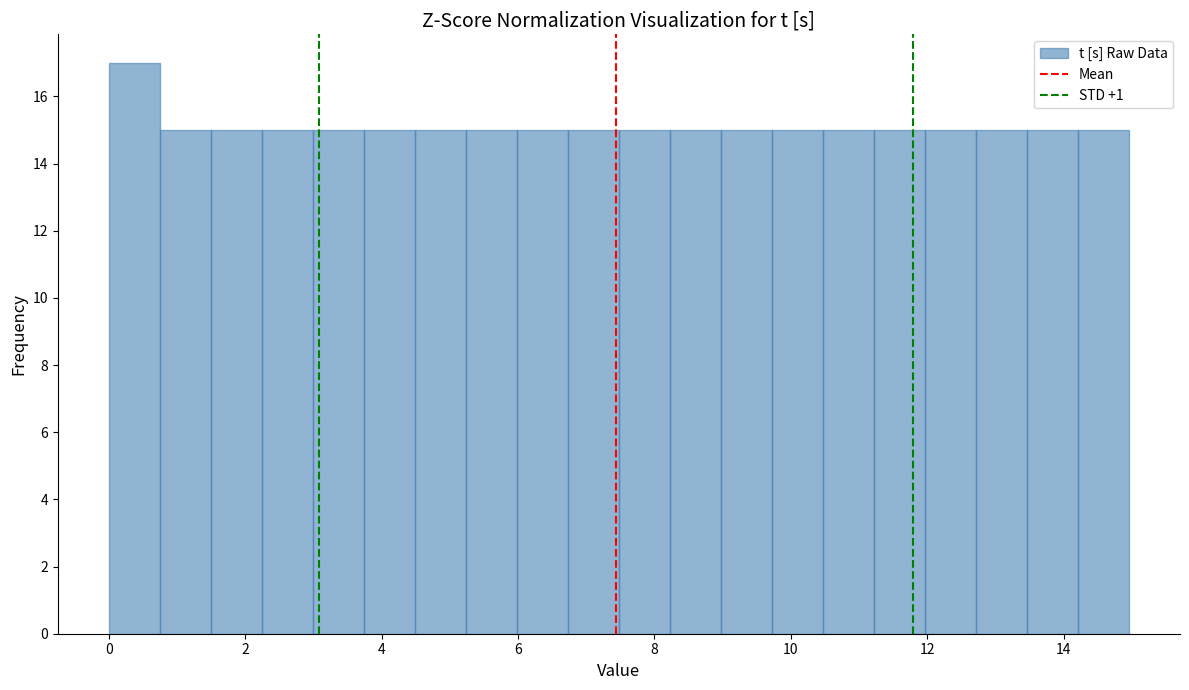

Around what value on the x-axis is the tallest bar? Give the approximate position of its centre, as read against the axis.

0.4